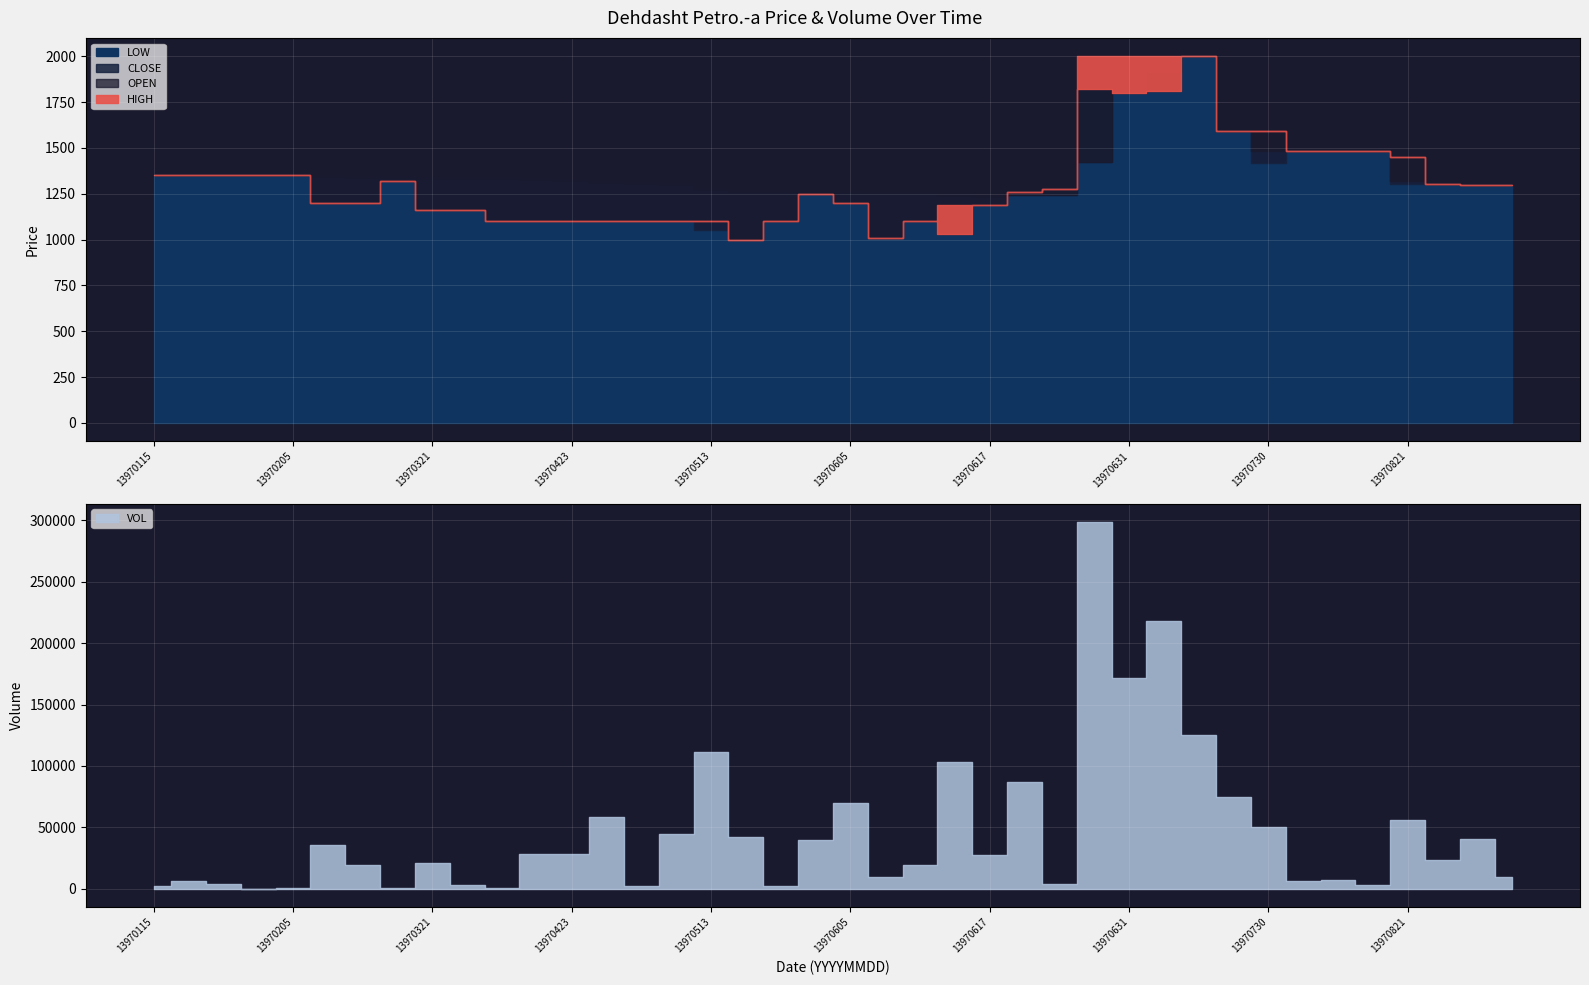

Is the value of HIGH at 13970802 greater than the value of OPEN at 13970617?

Yes